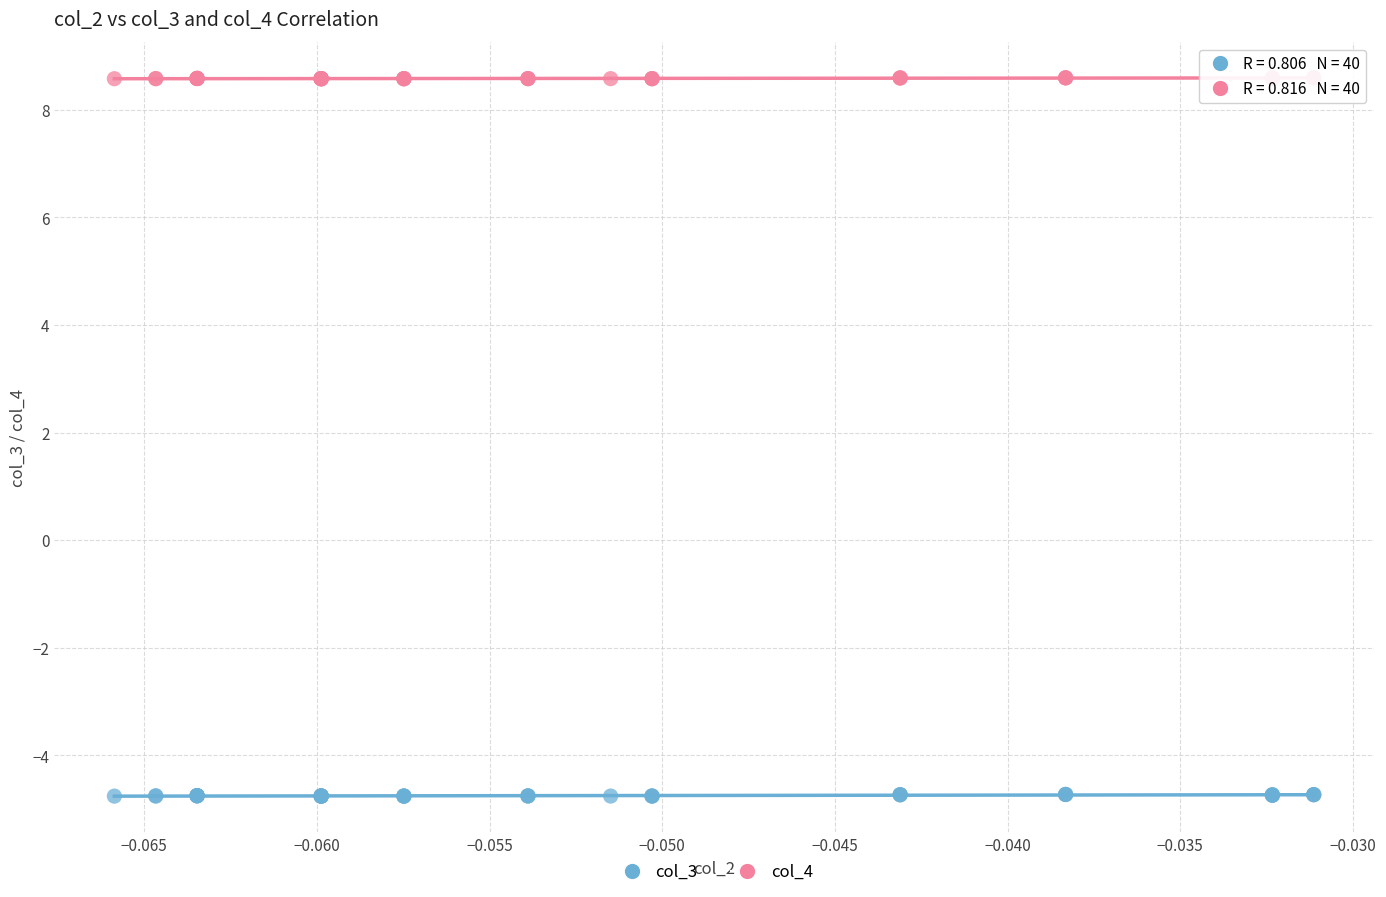

Which series has the widest spread of Y values?

col_3